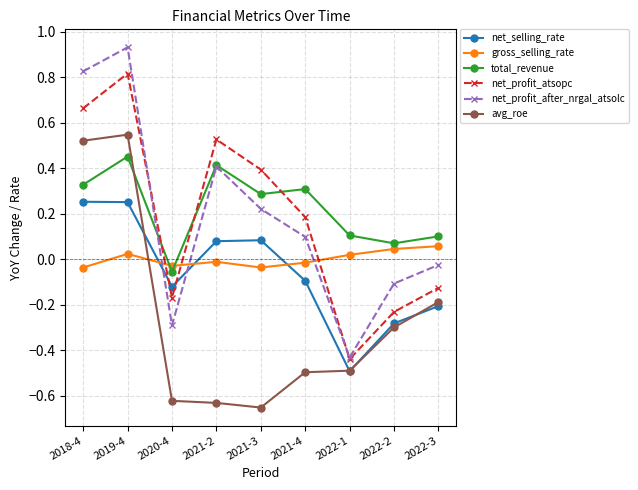

At how many categories does at least one series exceed 0?

8